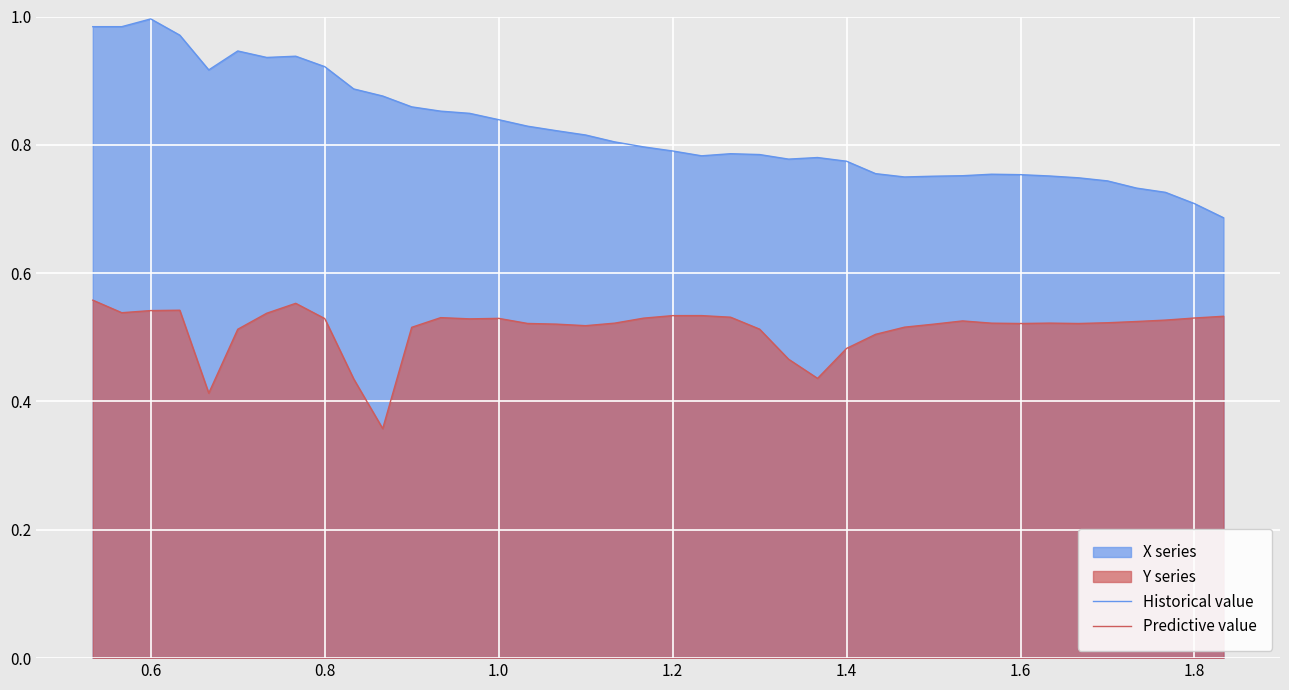

What is the average value of the Predictive value series?

0.5